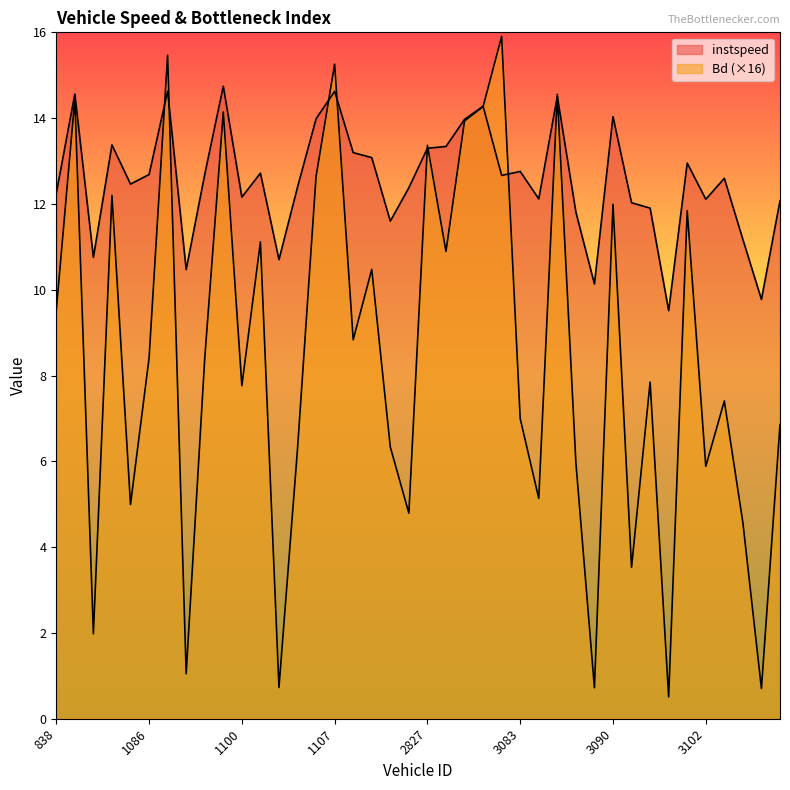

Where is the first local maximum for Bd?

1078